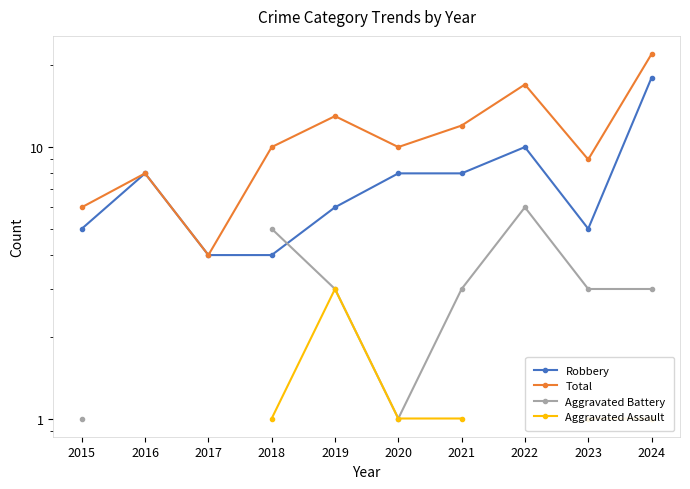

How many data points in Aggravated Battery are above 3?

2